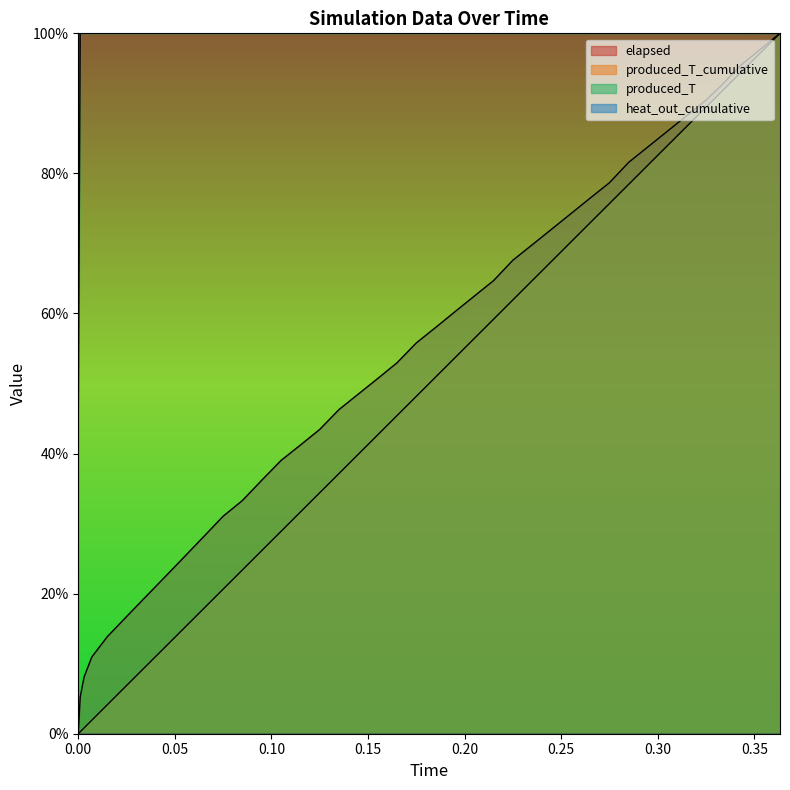

Which series has the largest total across all categories?

produced_T